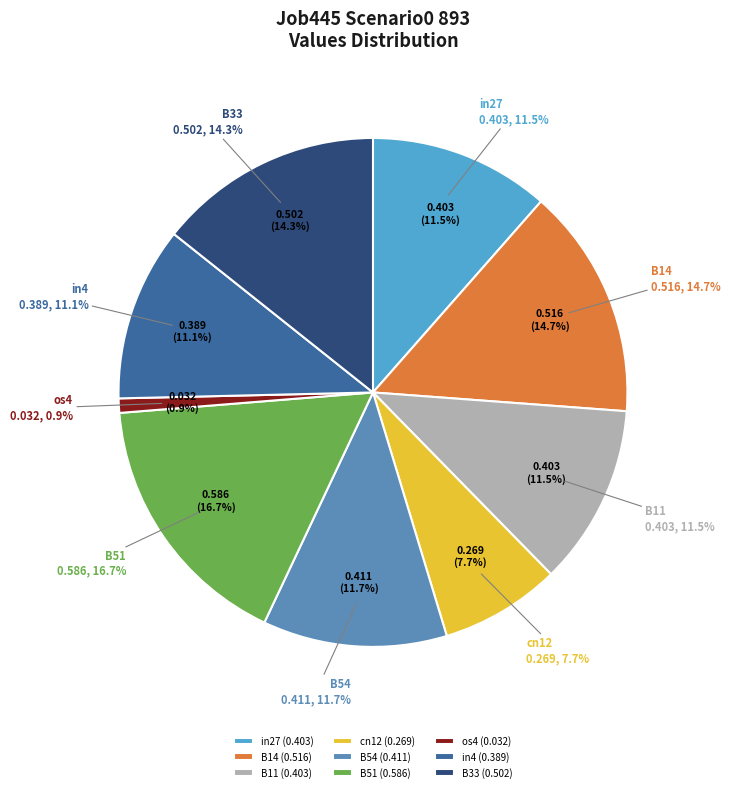

True or false: cn12 accounts for 14% of the total.

False